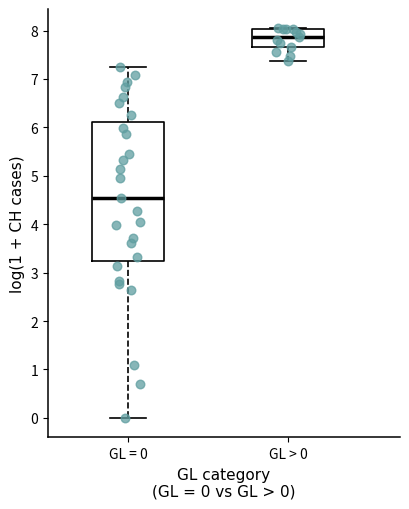

Where is the upper edge of the box for GL > 0 on the y-axis? The values are not printed on the chart, so give them approximately, as read against the axis.

8.0